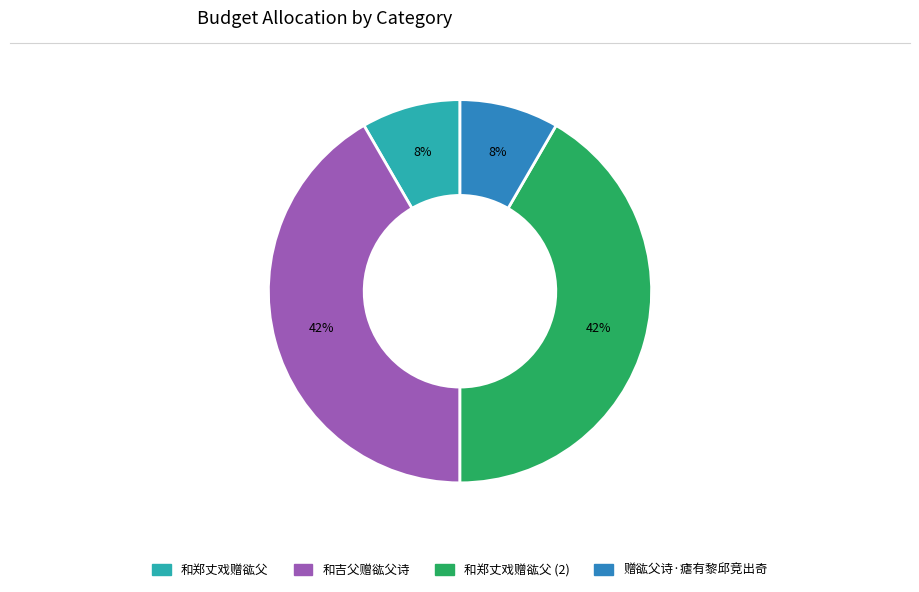

To the nearest percent, what is the average slice percentage?

25%